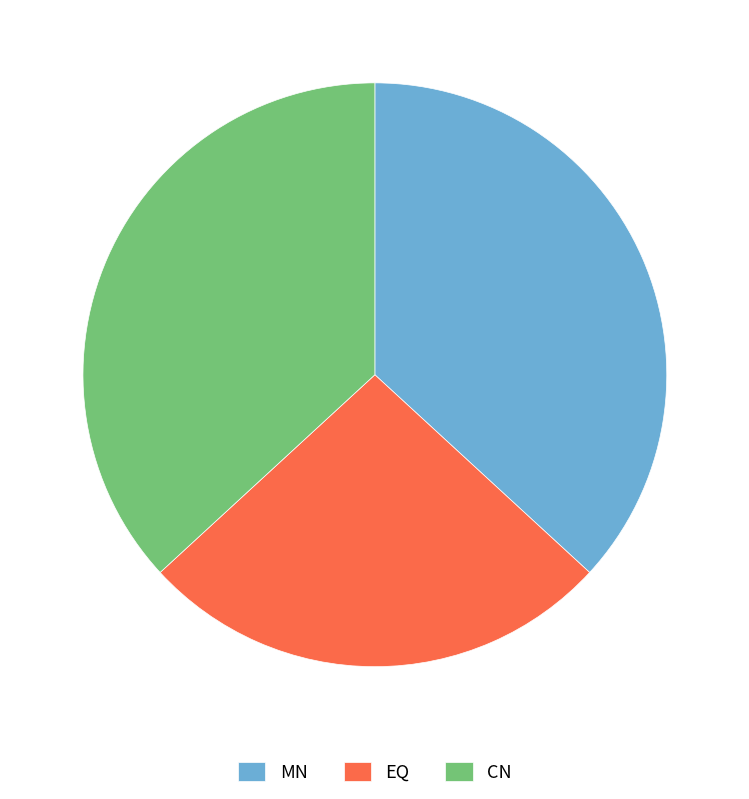

Approximately how many times larger is the value at CN compared to MN?

1.0